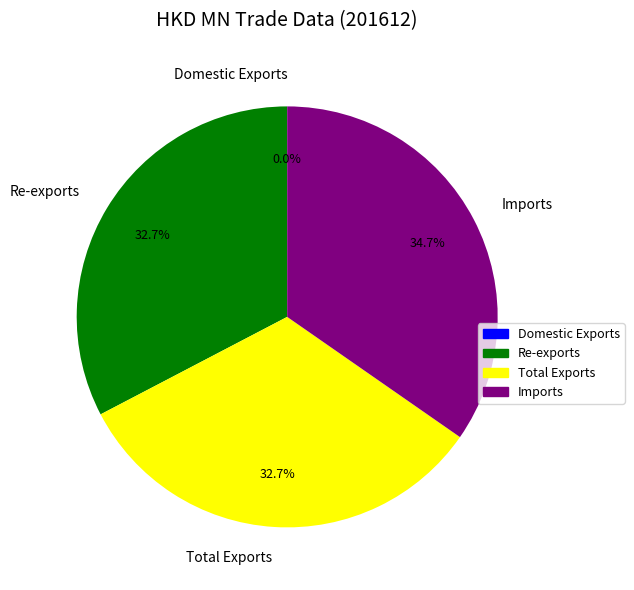

The Imports slice represents 35% of the pie. True or false?

True